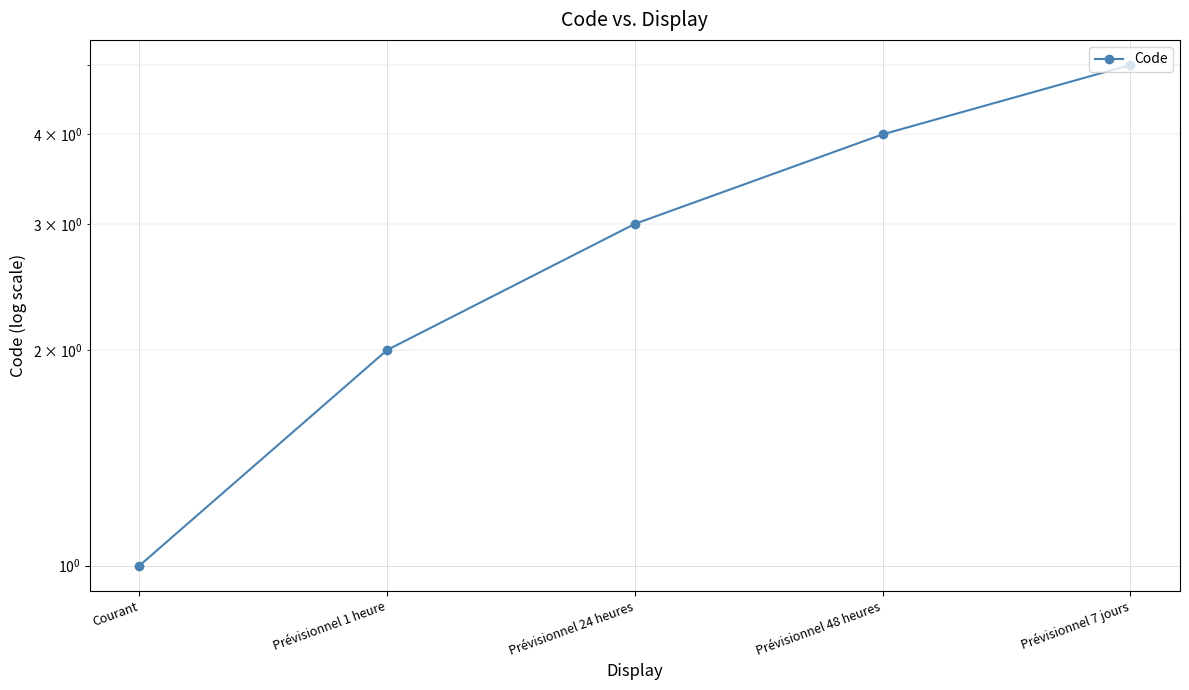

Rank the categories by value from lowest to highest.

Courant, Prévisionnel 1 heure, Prévisionnel 24 heures, Prévisionnel 48 heures, Prévisionnel 7 jours